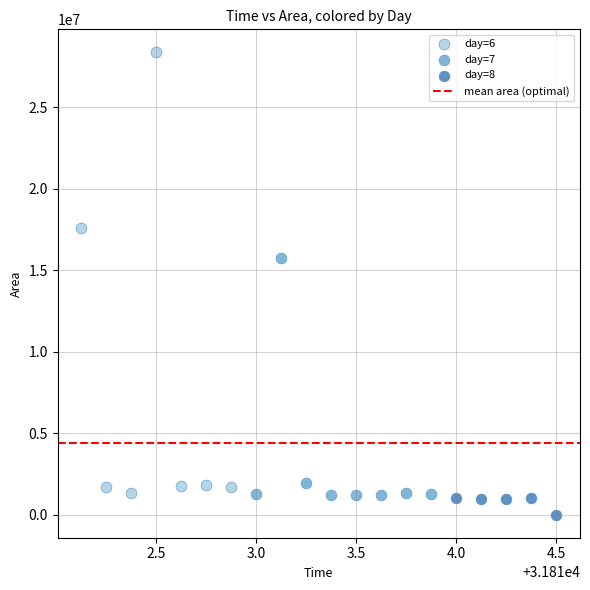

Which series has the largest Y range (max minus min)?

day=6